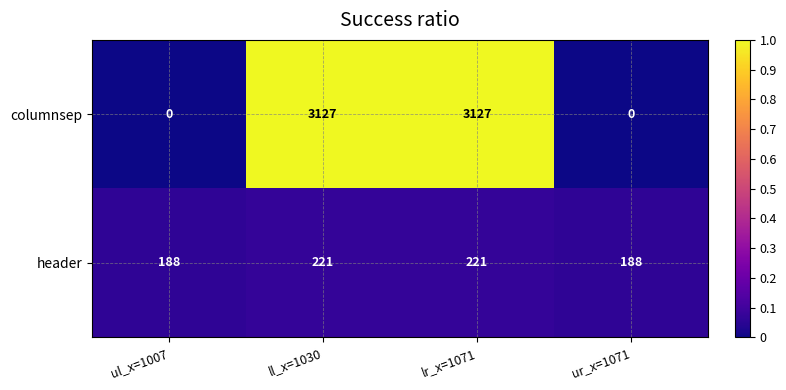

True or false: header has a value of 188 at ul_x=1007.

True